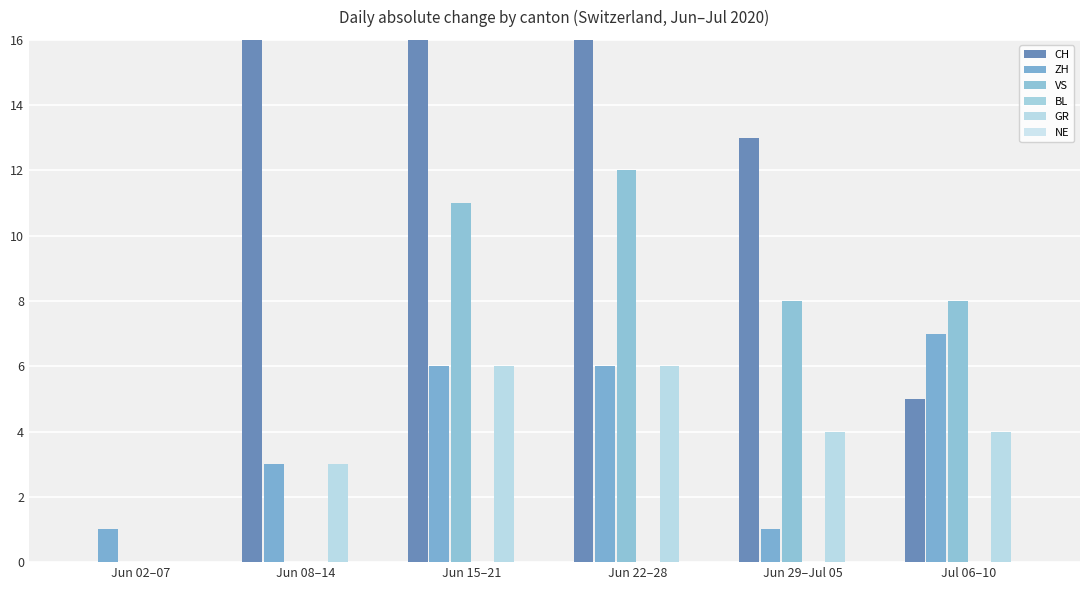

Between Jun 22–28 and Jun 29–Jul 05, which is larger?

Jun 22–28